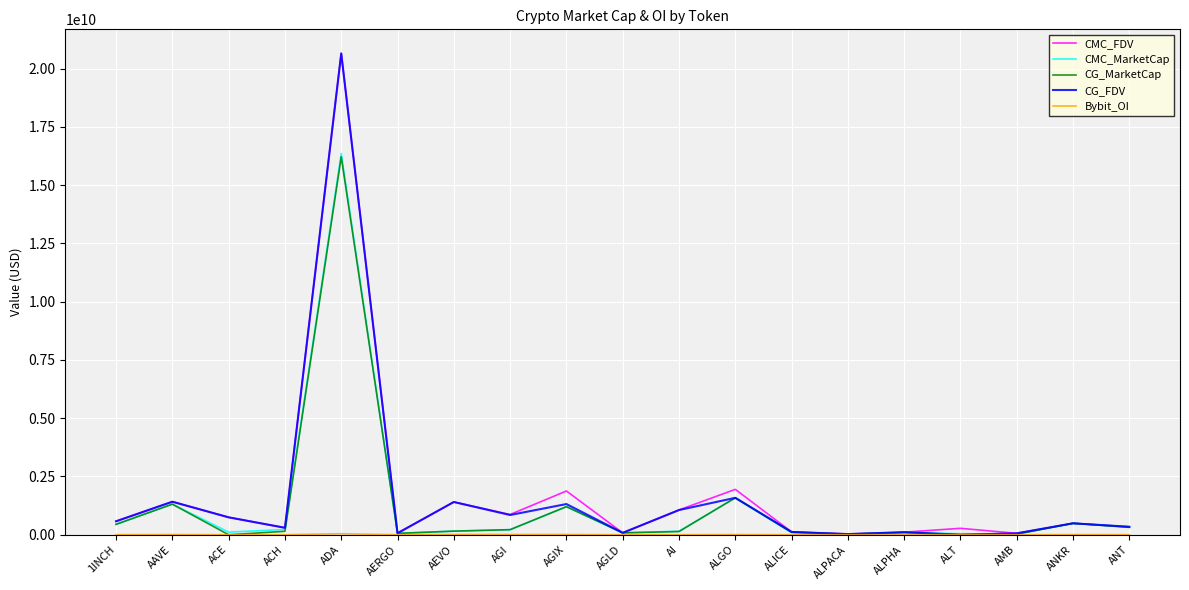

At which category is the sum across all series the highest?

ADA